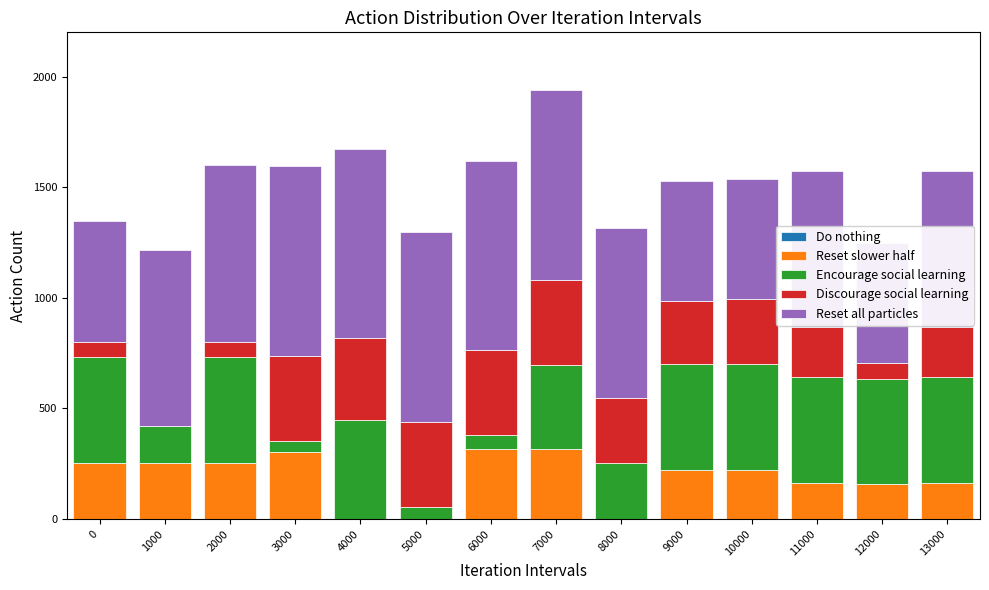

List the labels in order of Discourage social learning value, smallest first.

1000, 0, 2000, 12000, 11000, 13000, 9000, 8000, 10000, 4000, 3000, 5000, 6000, 7000